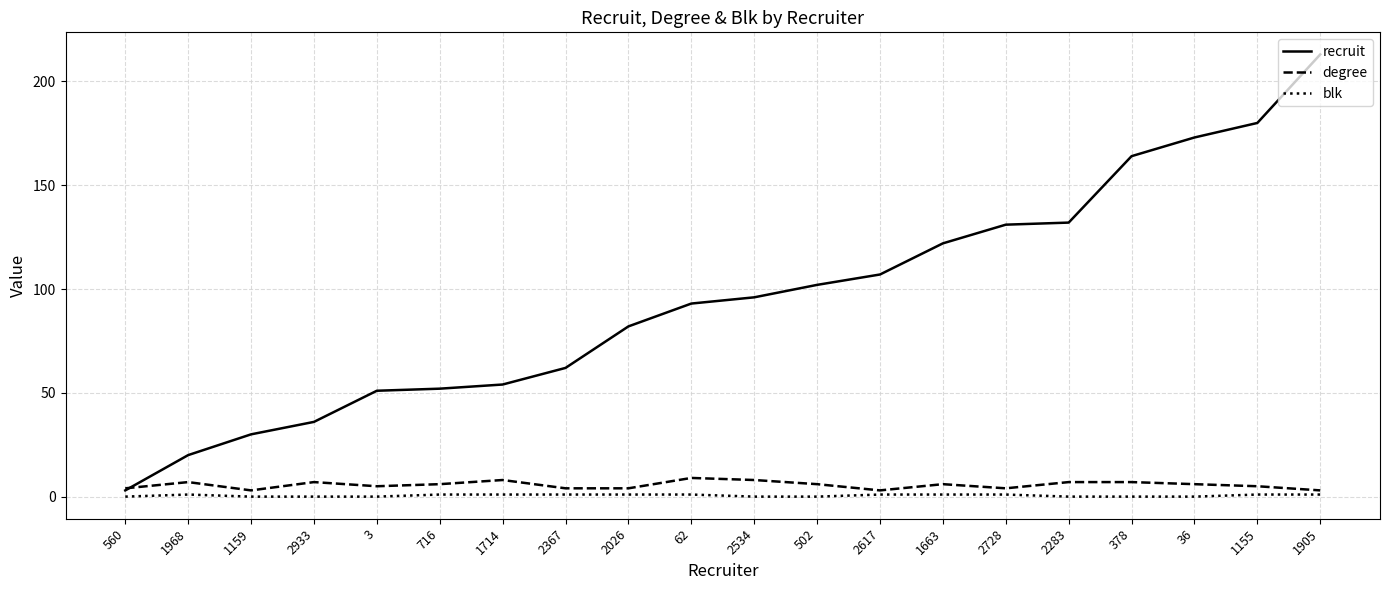

Between 2026 and 36, which series saw the biggest shift?

recruit